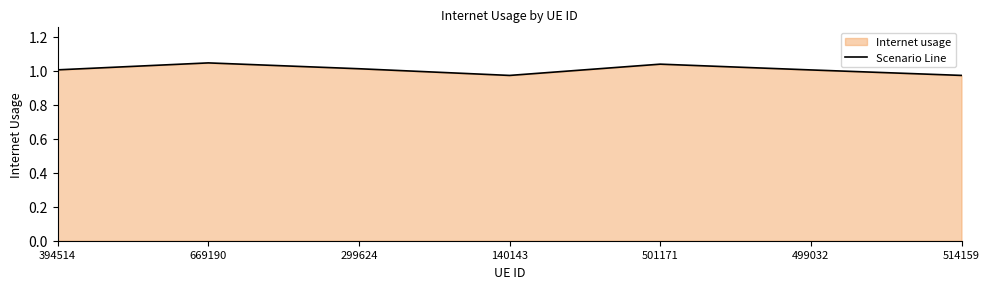

Reading left to right, list all the values displayed in this chart.

394514=1.0	669190=1.0	299624=1.0	140143=1.0	501171=1.0	499032=1.0	514159=1.0